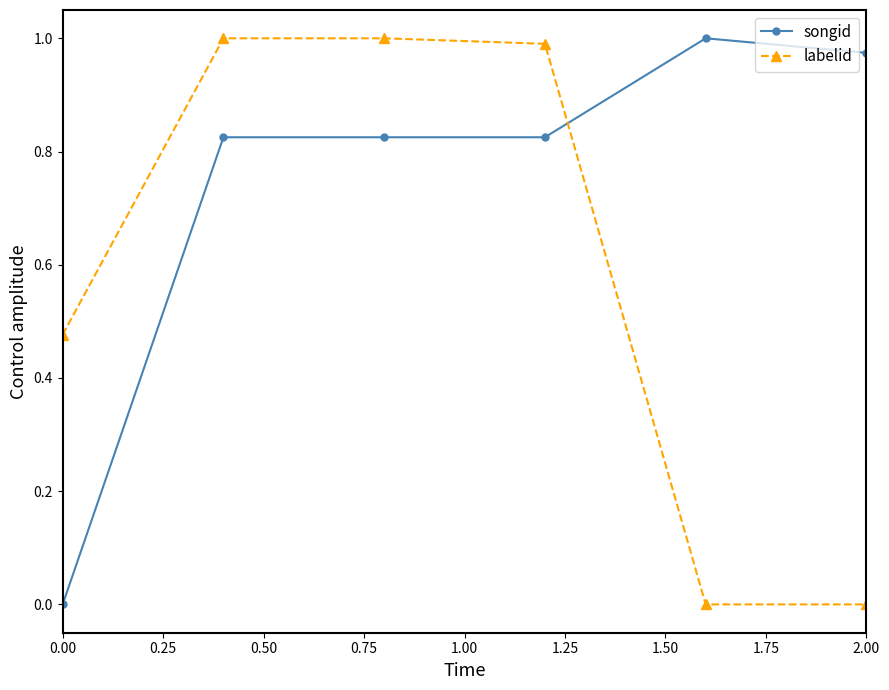

Is this an area chart (filled region under the line)?

No